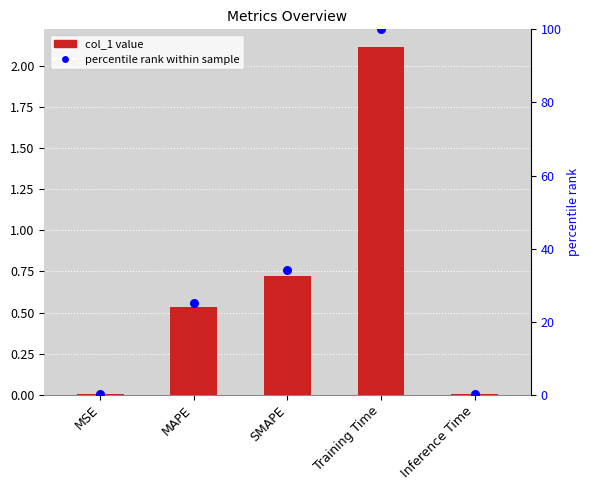

Which series contains the lowest Y value?

col_1